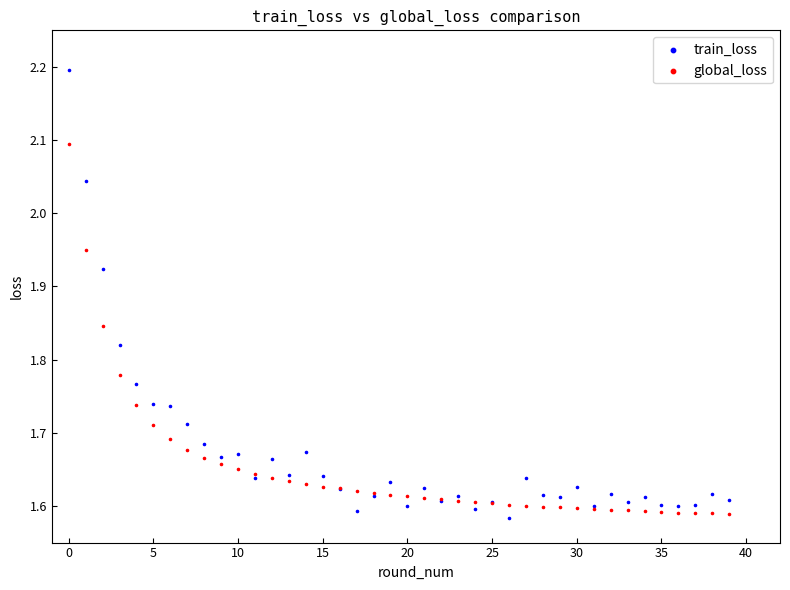

Which series reaches the maximum Y coordinate?

train_loss